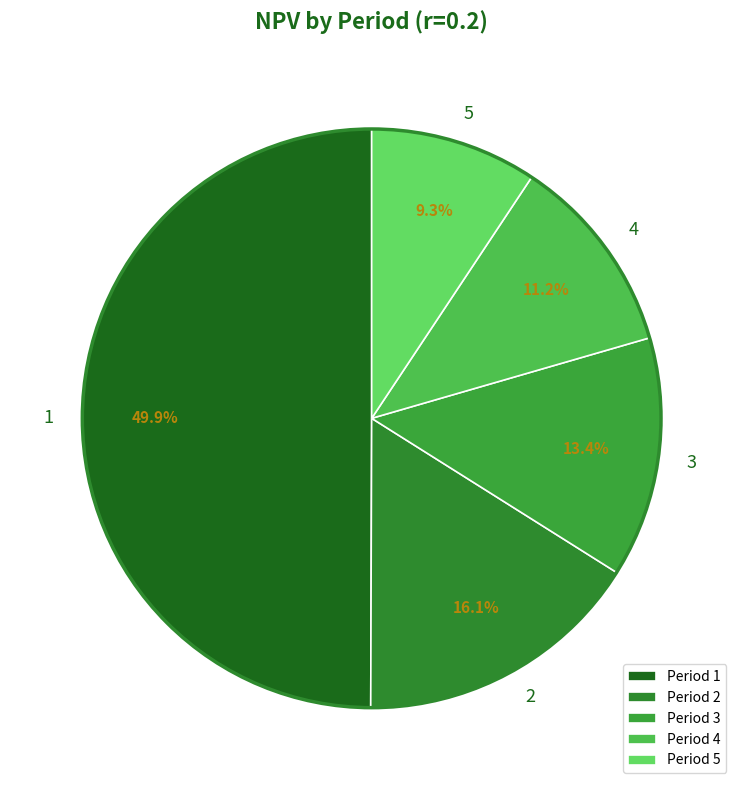

Rank the categories by value from lowest to highest.

Period 5, Period 4, Period 3, Period 2, Period 1